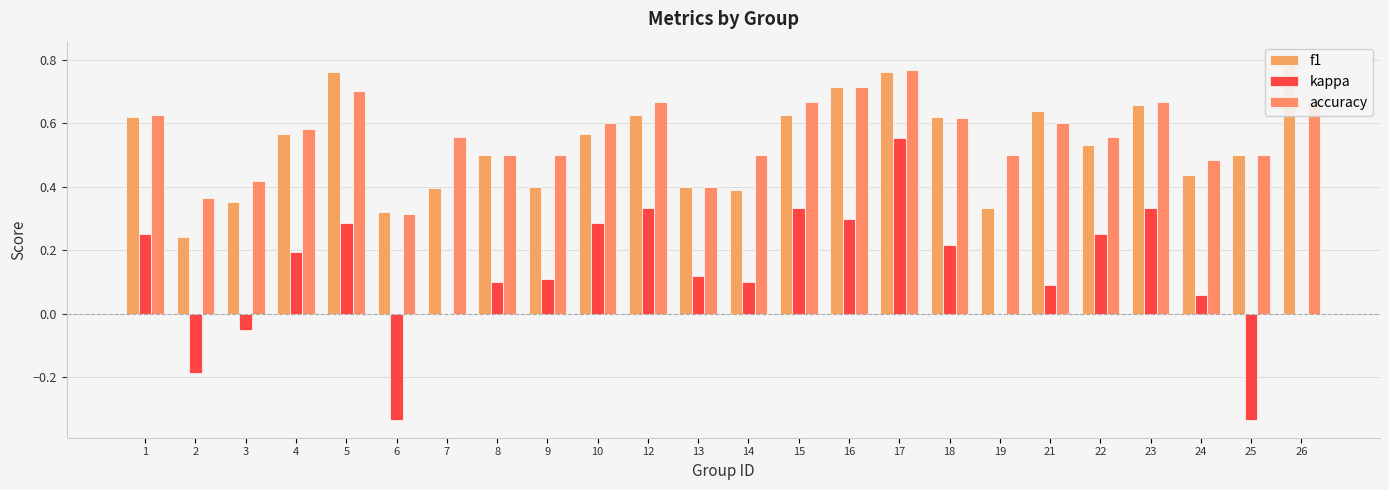

What is the value of the f1 bar at the 6th from the left?

0.3